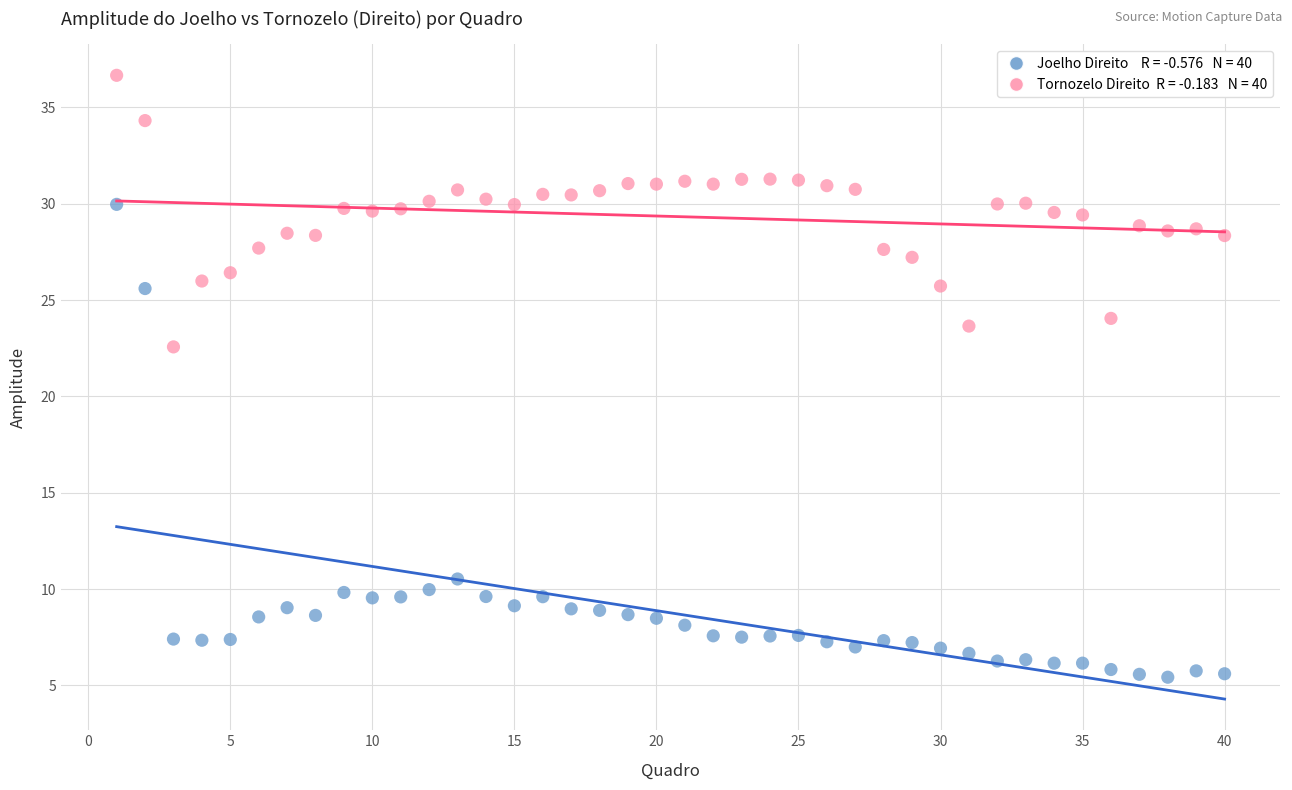

Across all series, what Y value is closest to 21?

22.6